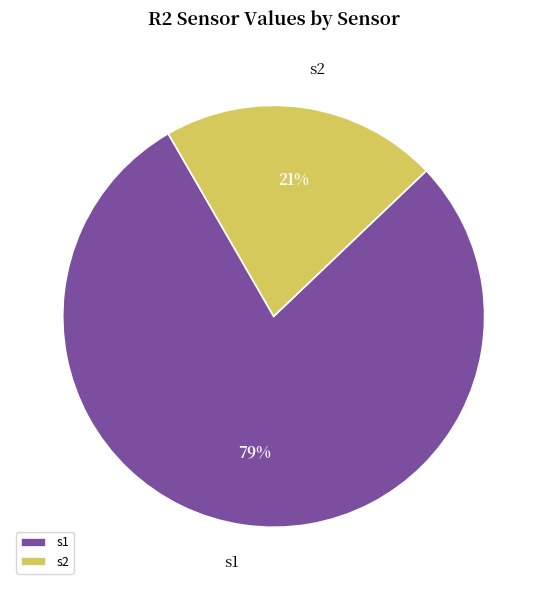

Does any single category account for the majority?

Yes